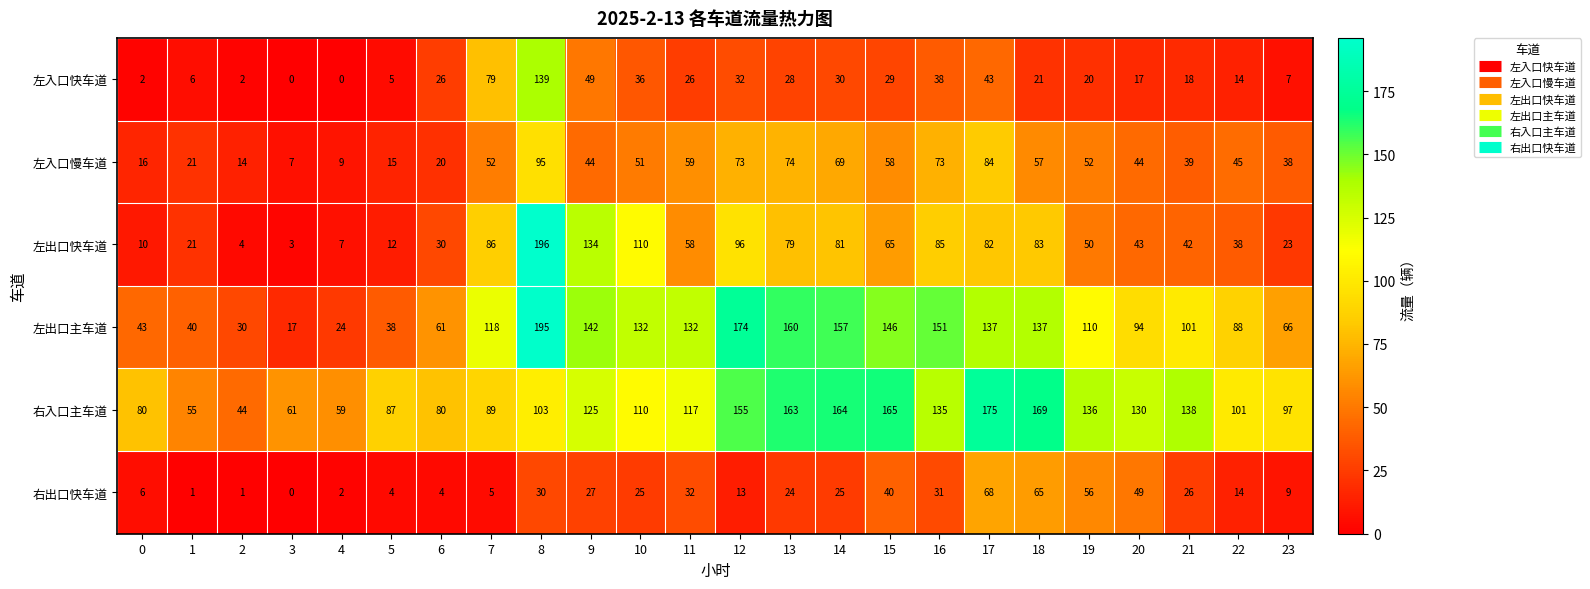

How many values in the 右出口快车道 series are below 25?

12